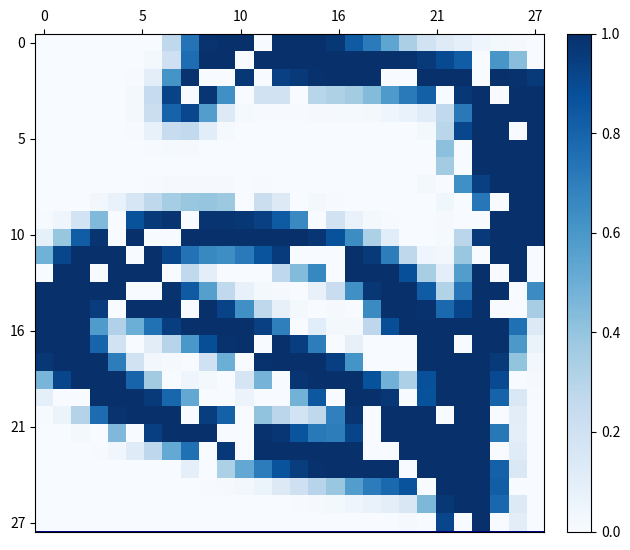

What is the maximum value shown in the chart?

1.0